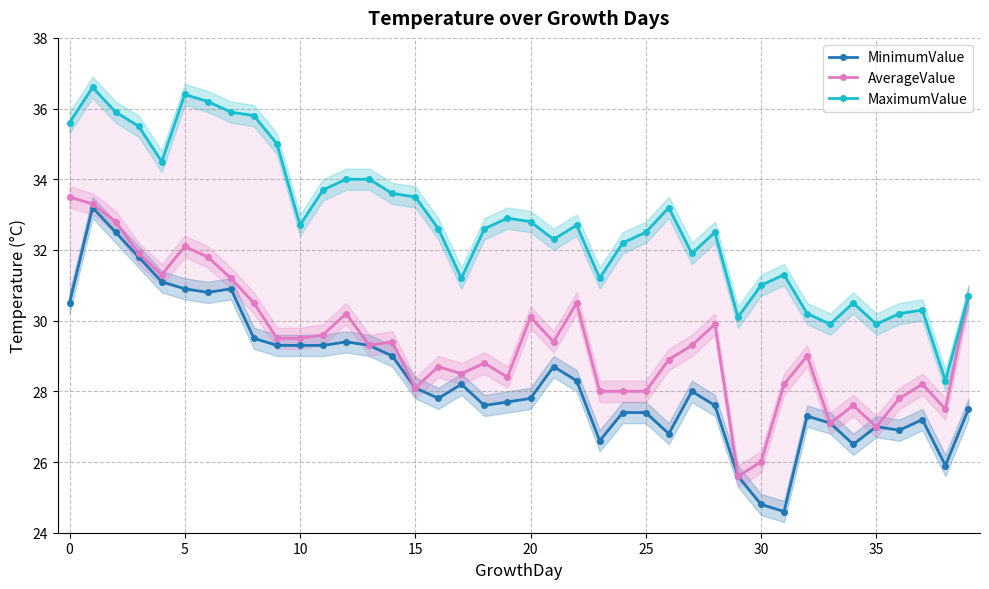

How many data points in MinimumValue are above 28?

19